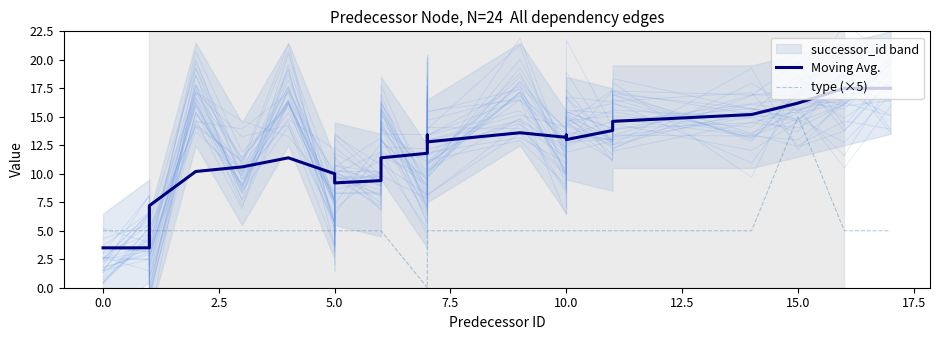

Rank the series at 5.0 from highest to lowest value.

Moving Avg., type (×5)